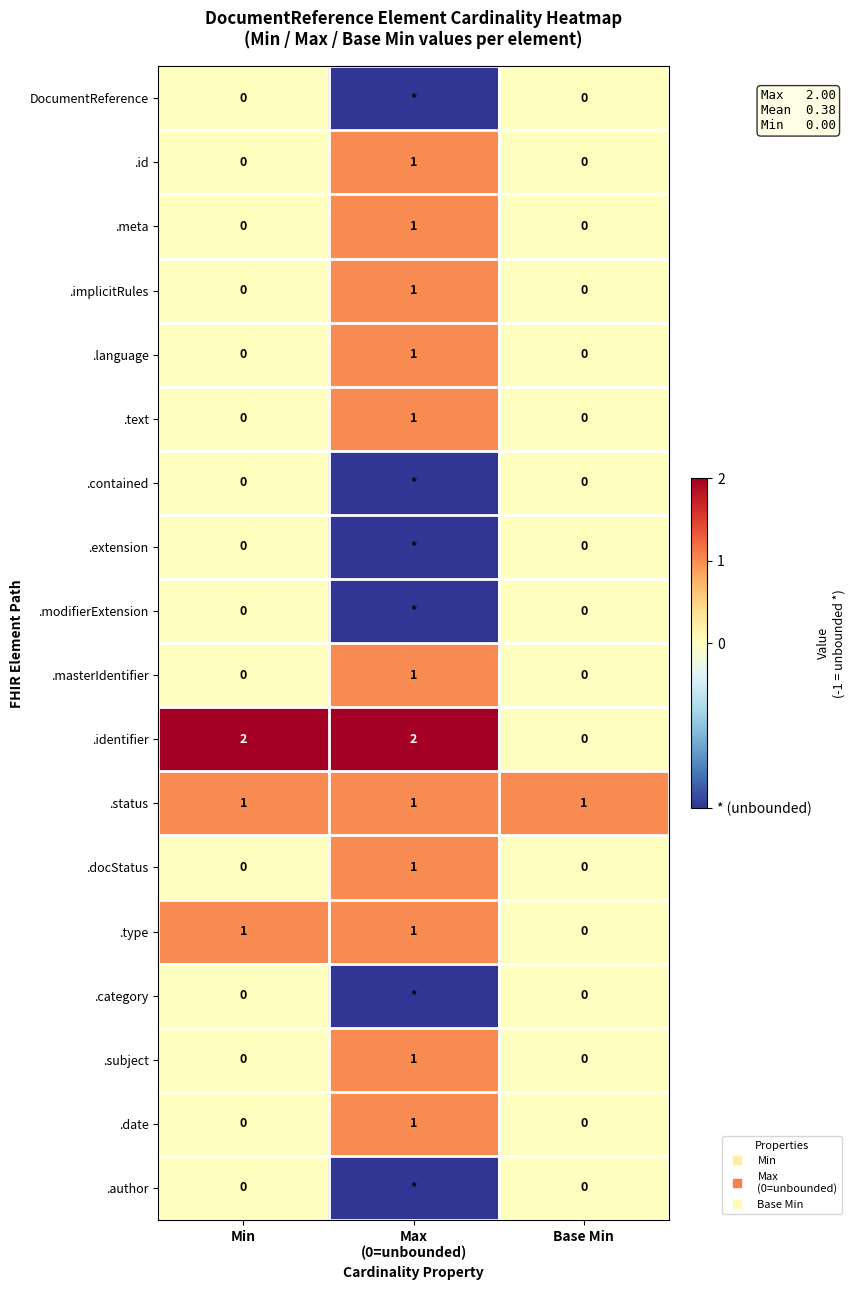

What is the total value across all series at Max
(0=unbounded)?

7